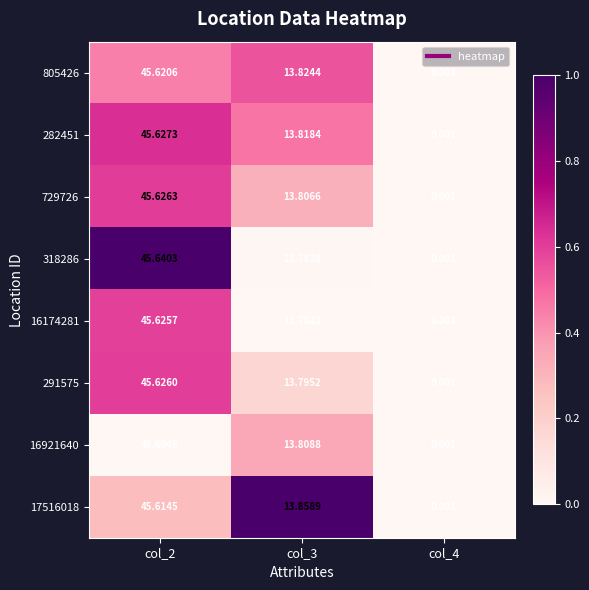

What is the spread (max minus min) of values at col_3?

0.1